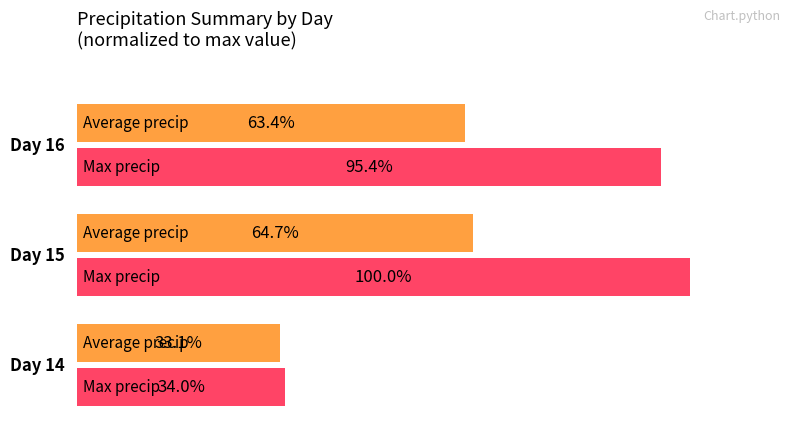

True or false: Average precip (normalized) has a value of 39.9 at 20.

False